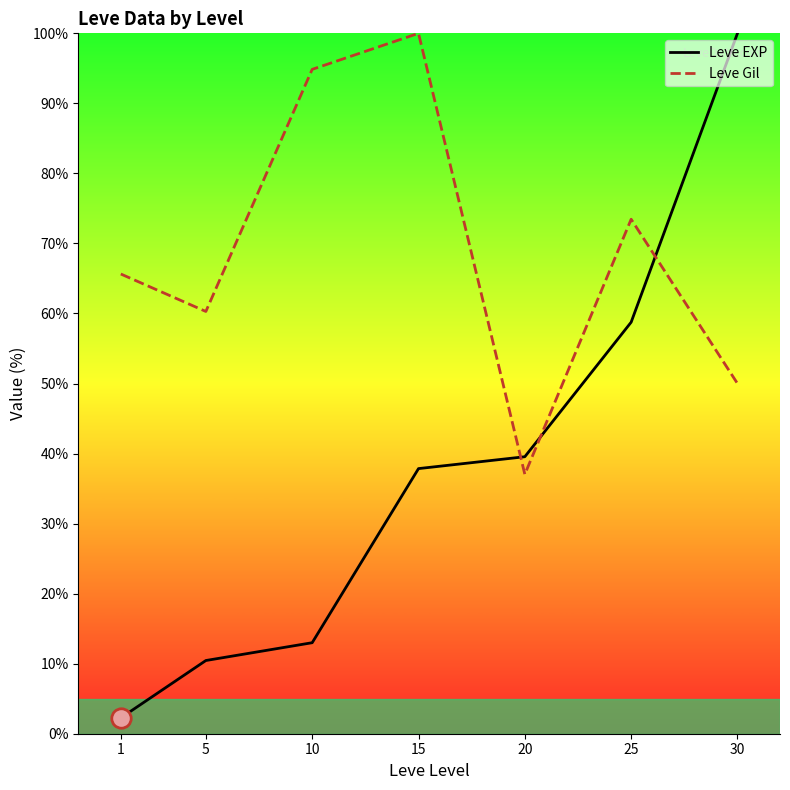

Which series has the largest total across all categories?

Leve Gil